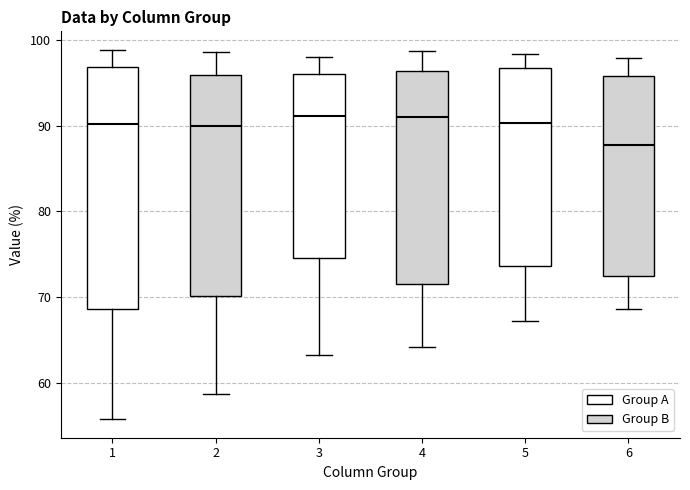

Where does the median line of the box at x = 6 sit on the y-axis? The values are not printed on the chart, so give them approximately, as read against the axis.

88